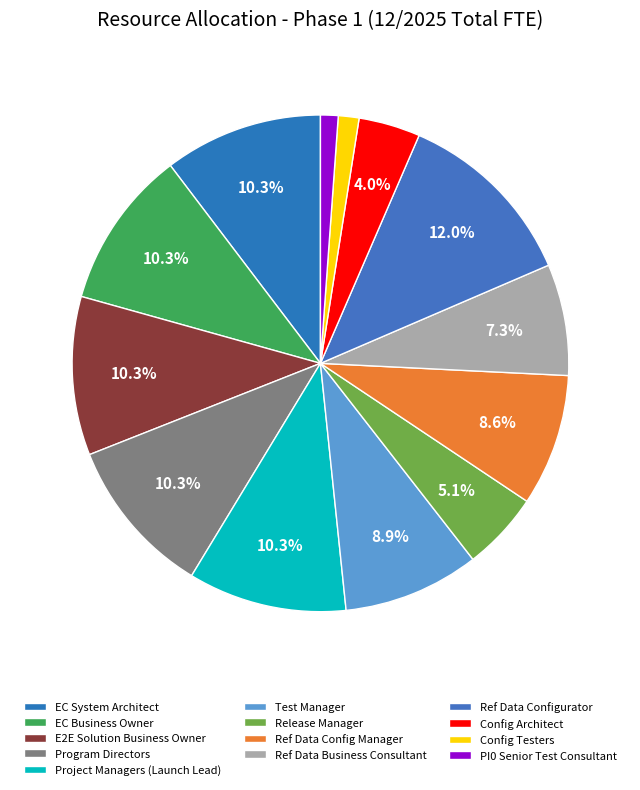

Which has a higher value, Release Manager or Ref Data Configurator?

Ref Data Configurator